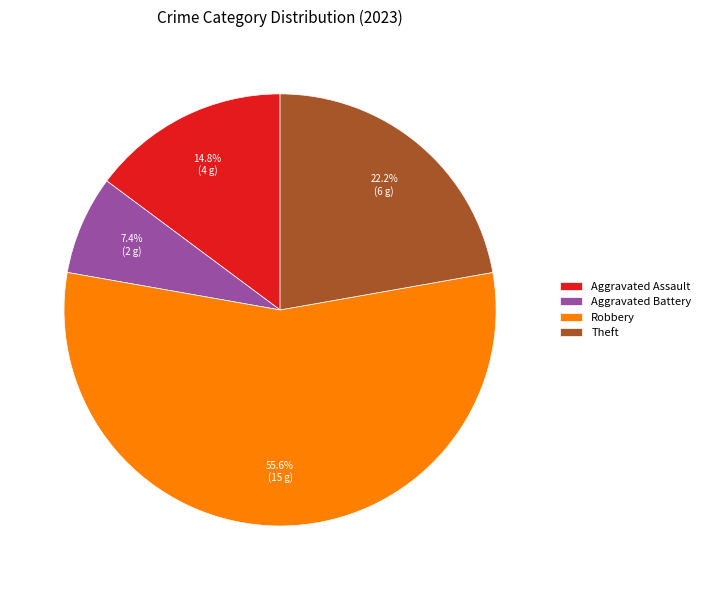

Which slice is the smallest?

Aggravated Battery